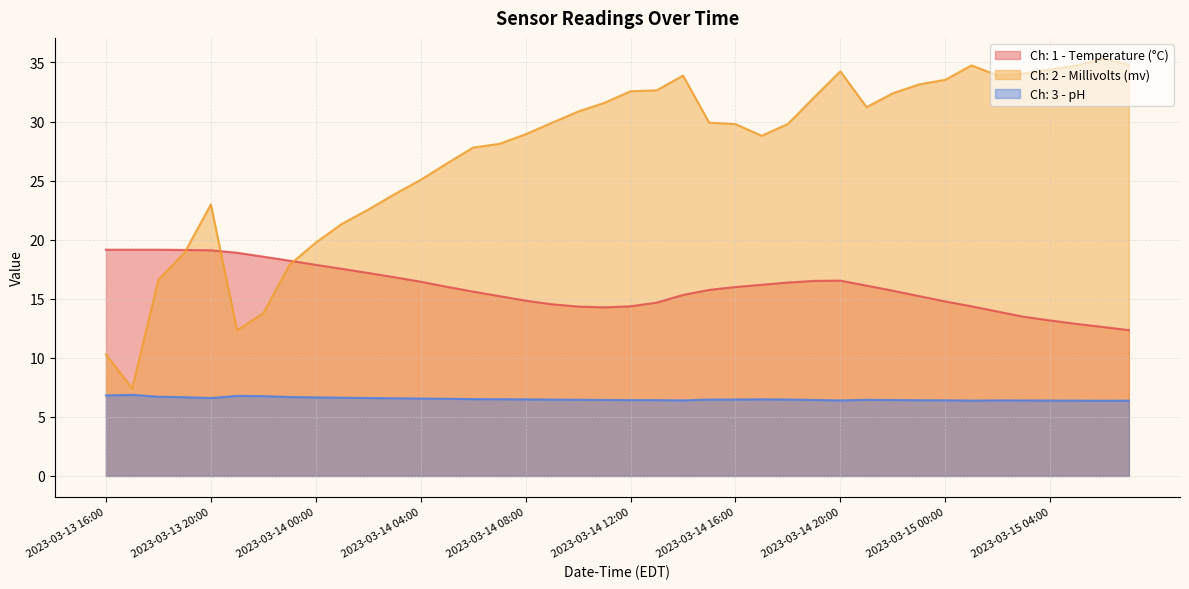

How many categories are shown in the chart?

40